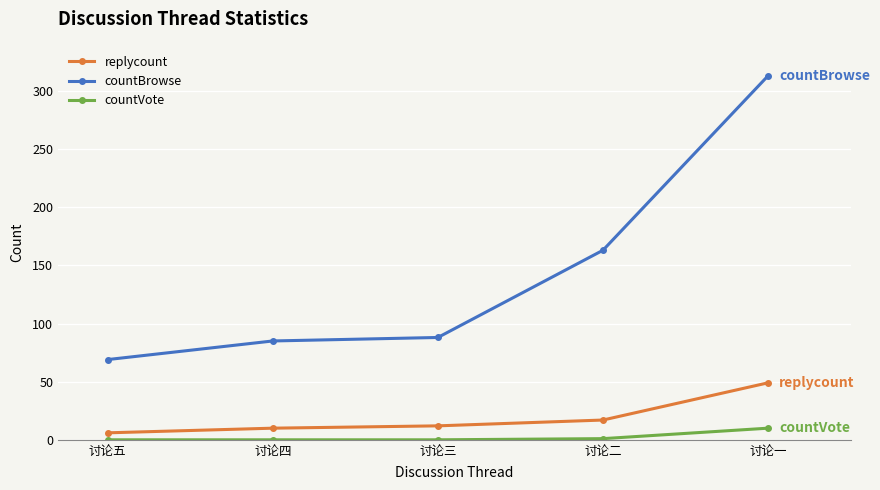

True or false: countBrowse and replycount intersect in this chart.

False